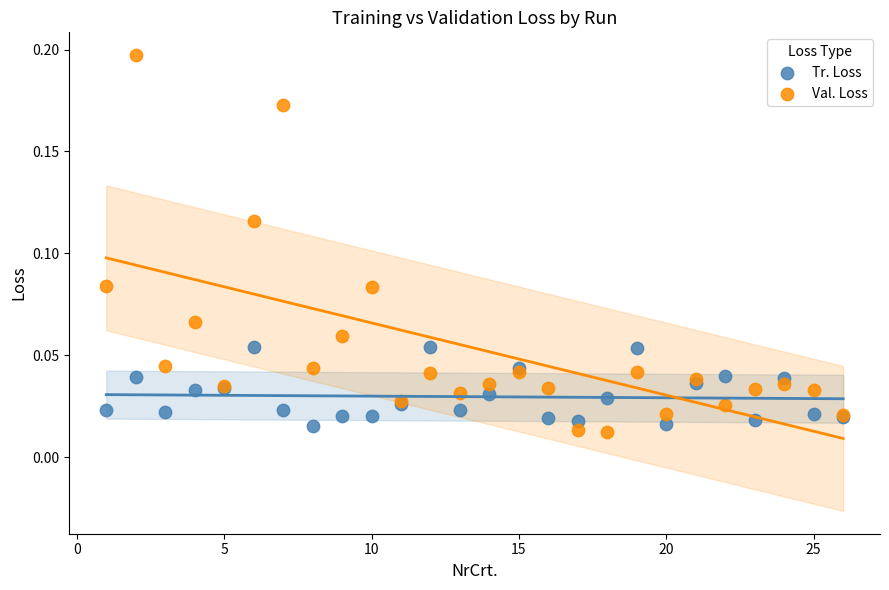

Which series has the widest spread of Y values?

Val. Loss